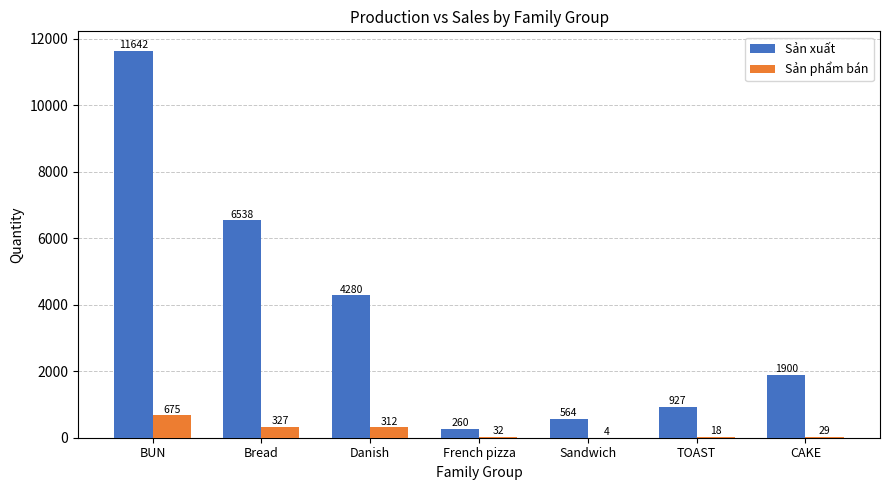

Read the Sản phẩm bán value at French pizza.

32